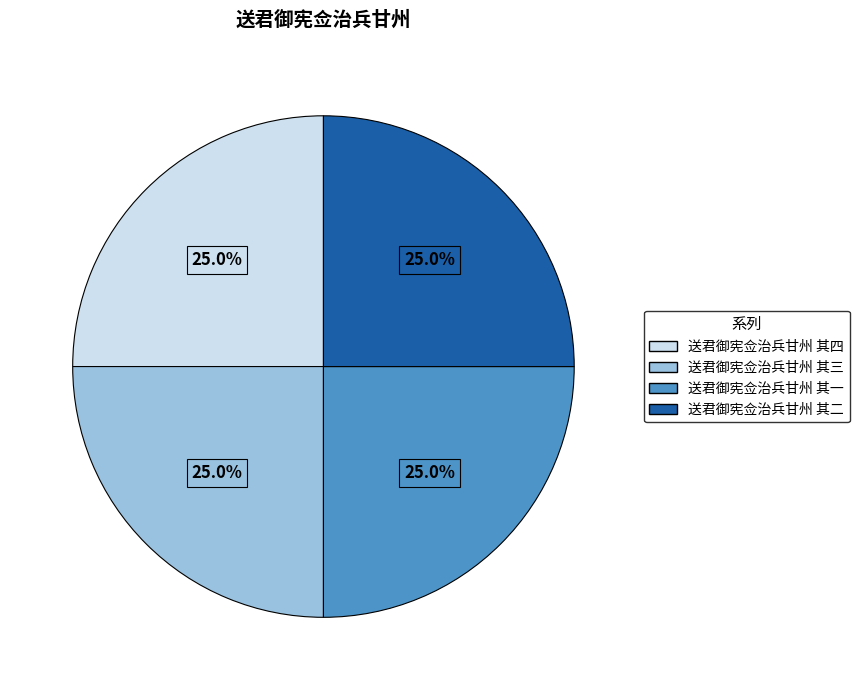

The 送君御宪佥治兵甘州 其四 slice represents 35% of the pie. True or false?

False